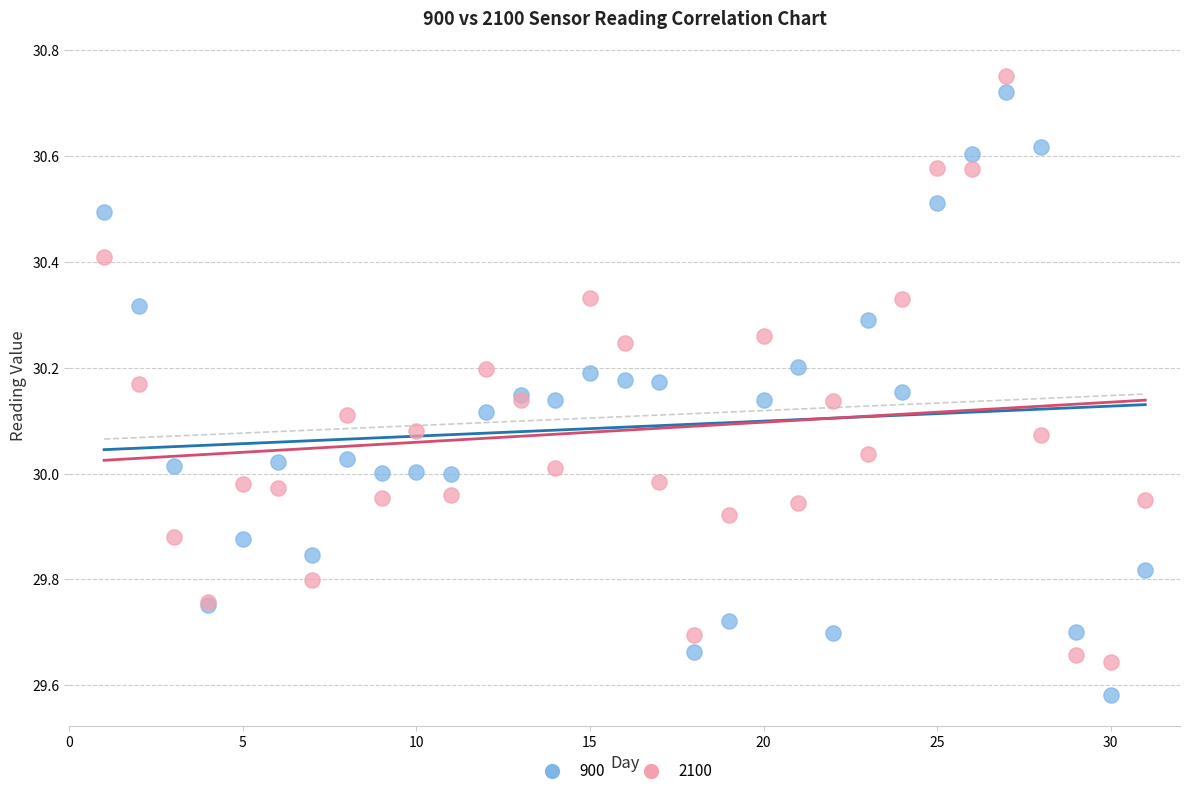

Which series reaches the minimum Y coordinate?

900